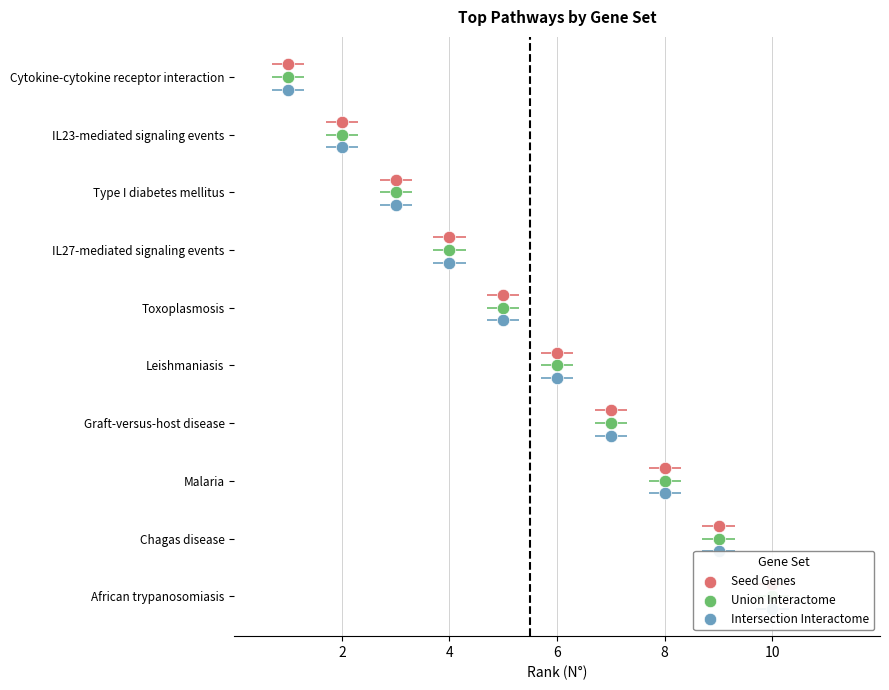

Which series has the widest spread of Y values?

Seed Genes